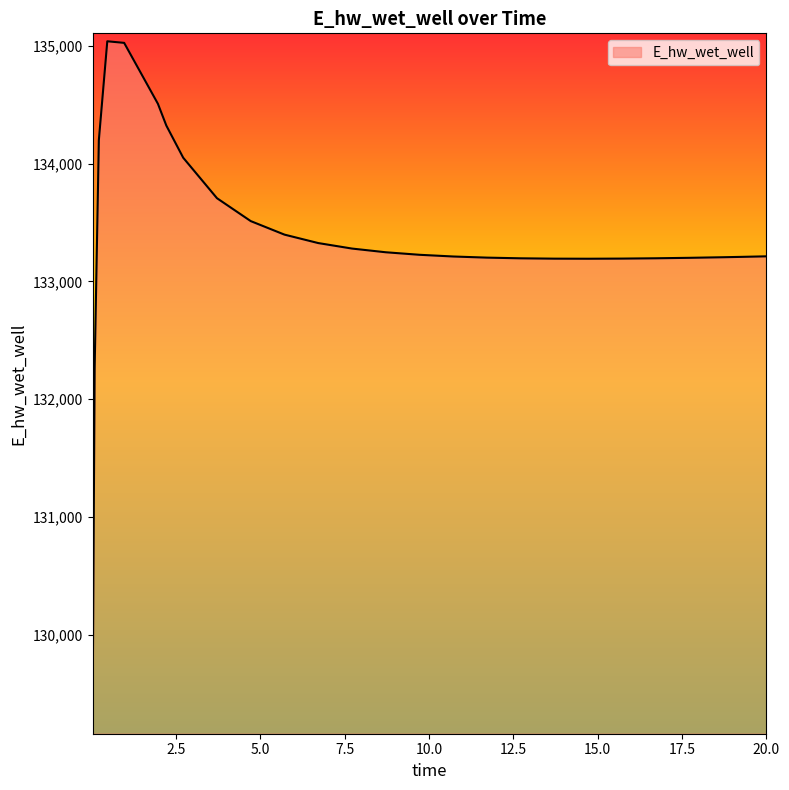

What is the minimum value shown in the chart?

129223.7